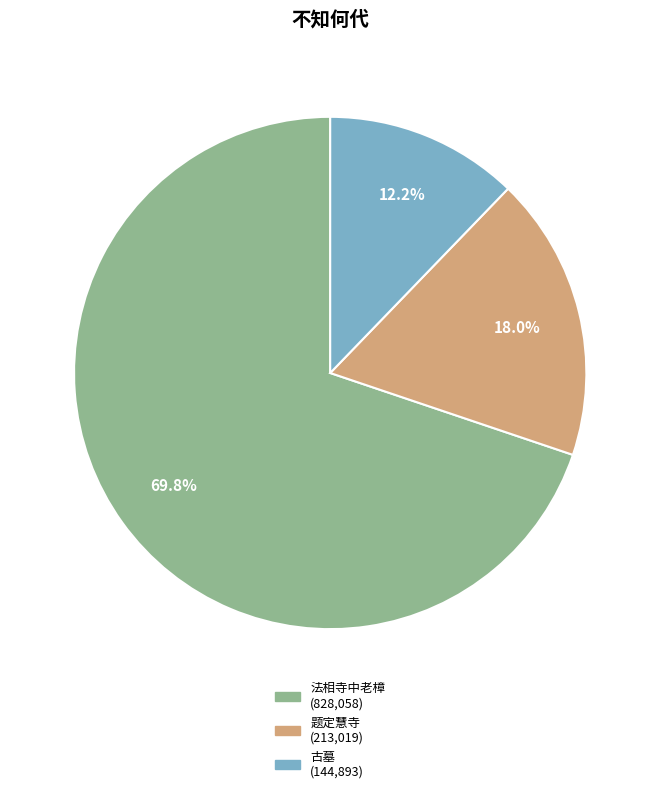

Does any single category account for the majority?

Yes